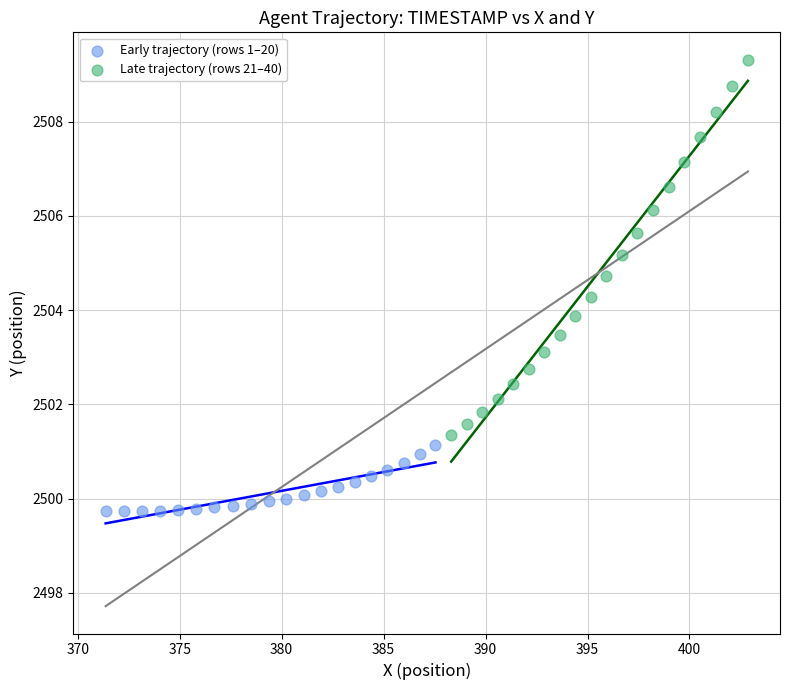

Which series has the widest spread of Y values?

Late trajectory (rows 21–40)